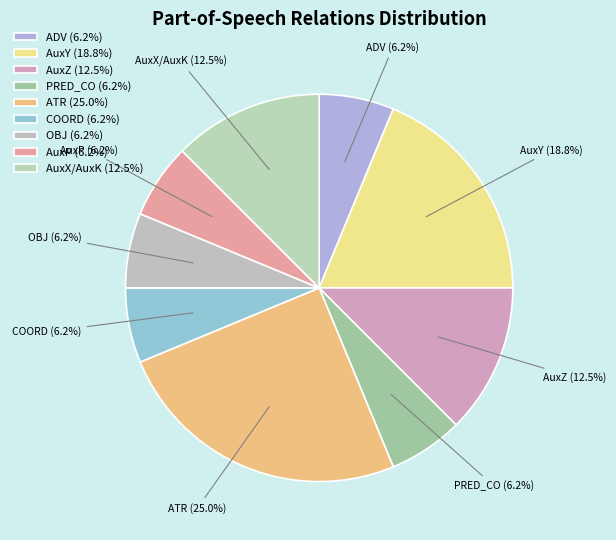

Rank the categories by value from highest to lowest.

ATR, AuxY, AuxZ, AuxX/AuxK, ADV, PRED_CO, COORD, OBJ, AuxP